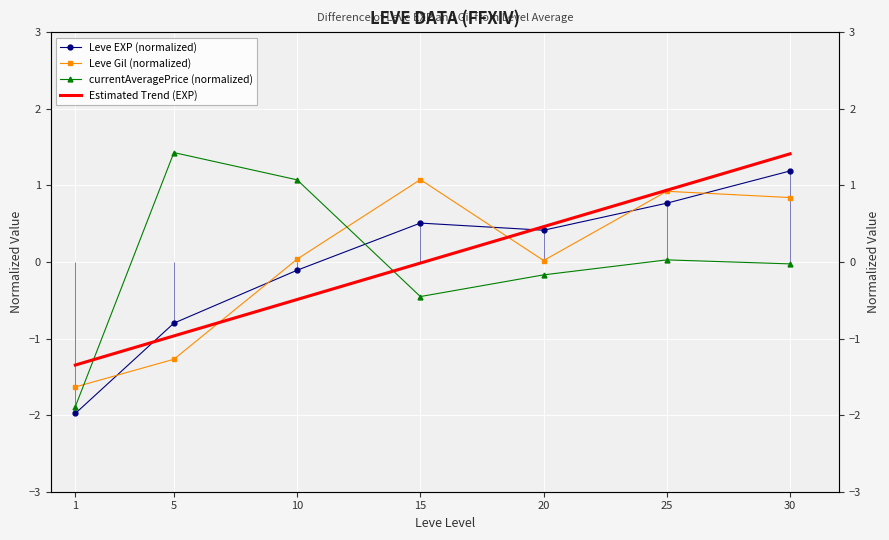

Reading right to left, list all the values displayed in this chart.

Leve EXP (normalized): 30=1.2	25=0.8	20=0.4	15=0.5	10=-0.1	5=-0.8	1=-2.0
Leve Gil (normalized): 30=0.8	25=0.9	20=0.0	15=1.1	10=0.0	5=-1.3	1=-1.6
currentAveragePrice (normalized): 30=-0.0	25=0.0	20=-0.2	15=-0.5	10=1.1	5=1.4	1=-1.9
Estimated Trend (EXP): 30=1.4	25=0.9	20=0.5	15=-0.0	10=-0.5	5=-1.0	1=-1.3